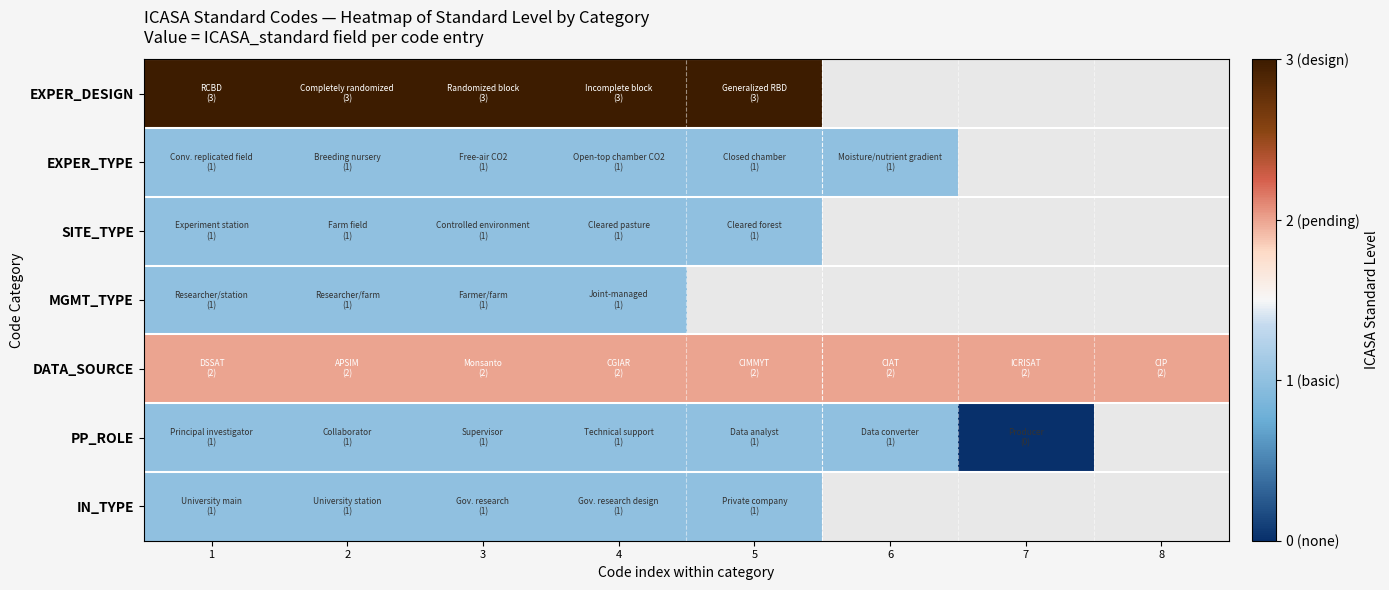

What is the sum of the EXPER_DESIGN values at 2 and 4?

6.0